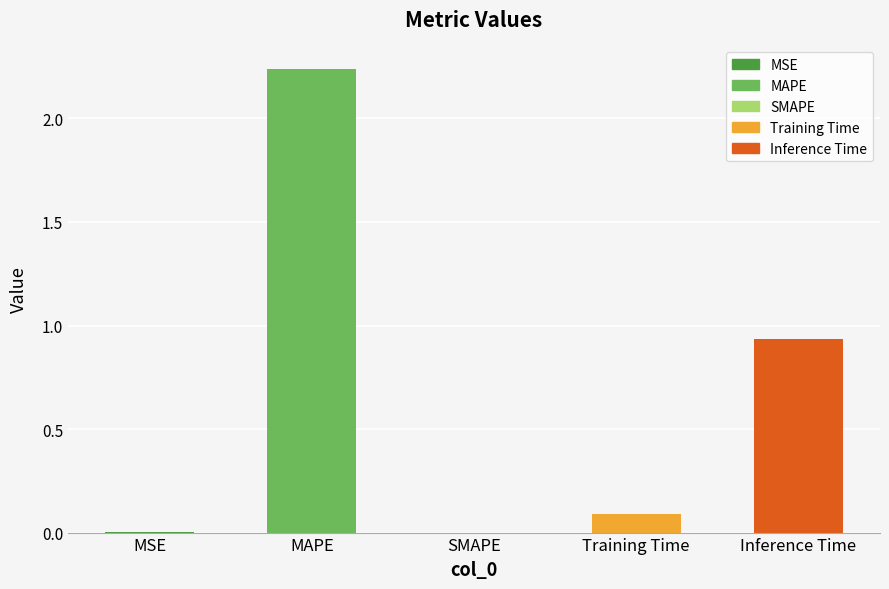

At which category does the chart reach its minimum across all series?

SMAPE